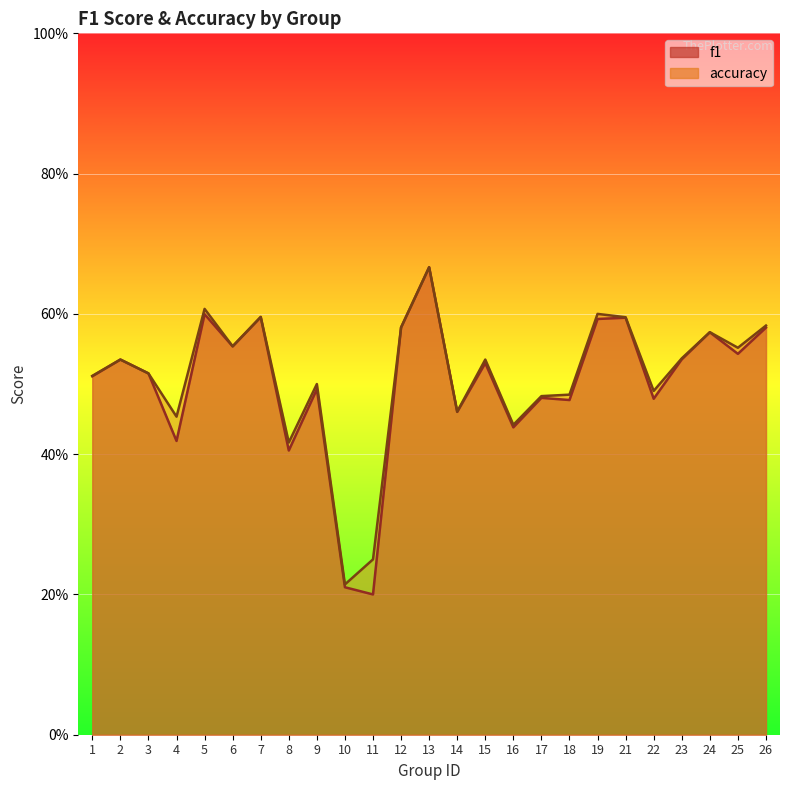

At 18, list the series in order from largest to smallest.

accuracy, f1